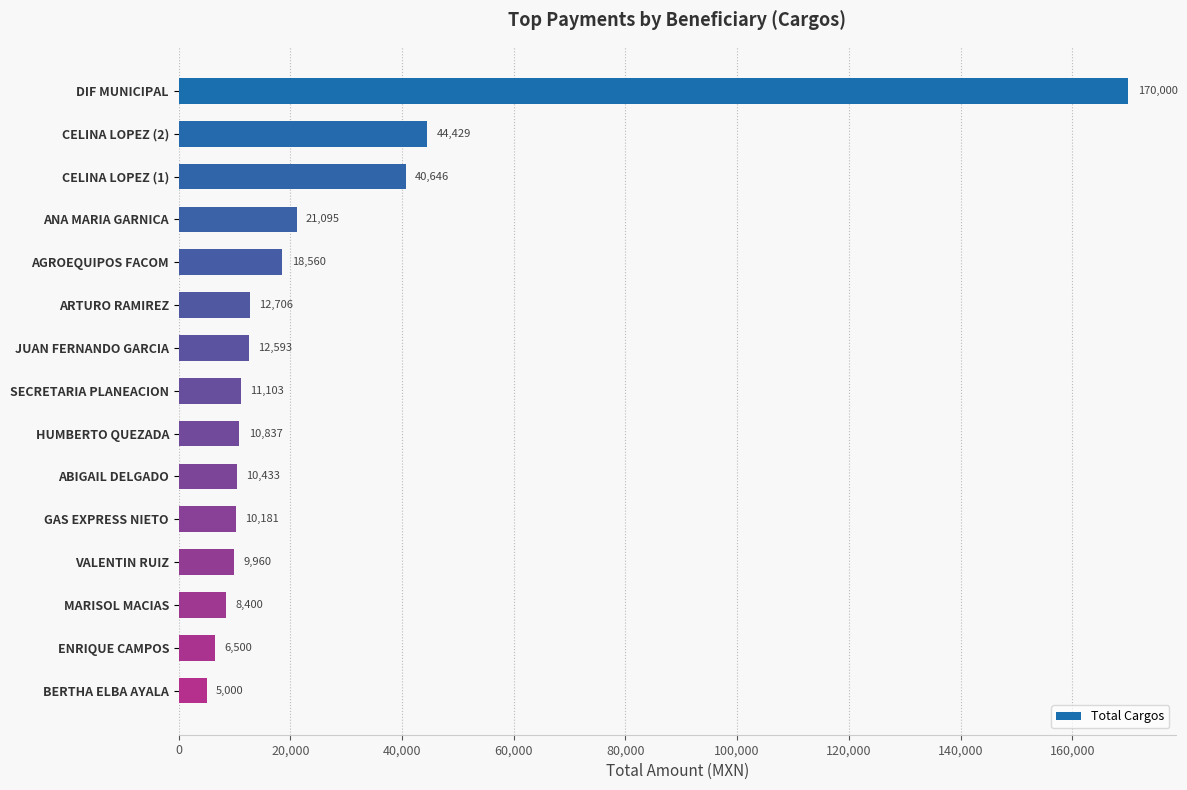

List the labels in order of value, largest first.

DIF MUNICIPAL, CELINA LOPEZ (2), CELINA LOPEZ (1), ANA MARIA GARNICA, AGROEQUIPOS FACOM, ARTURO RAMIREZ, JUAN FERNANDO GARCIA, SECRETARIA PLANEACION, HUMBERTO QUEZADA, ABIGAIL DELGADO, GAS EXPRESS NIETO, VALENTIN RUIZ, MARISOL MACIAS, ENRIQUE CAMPOS, BERTHA ELBA AYALA